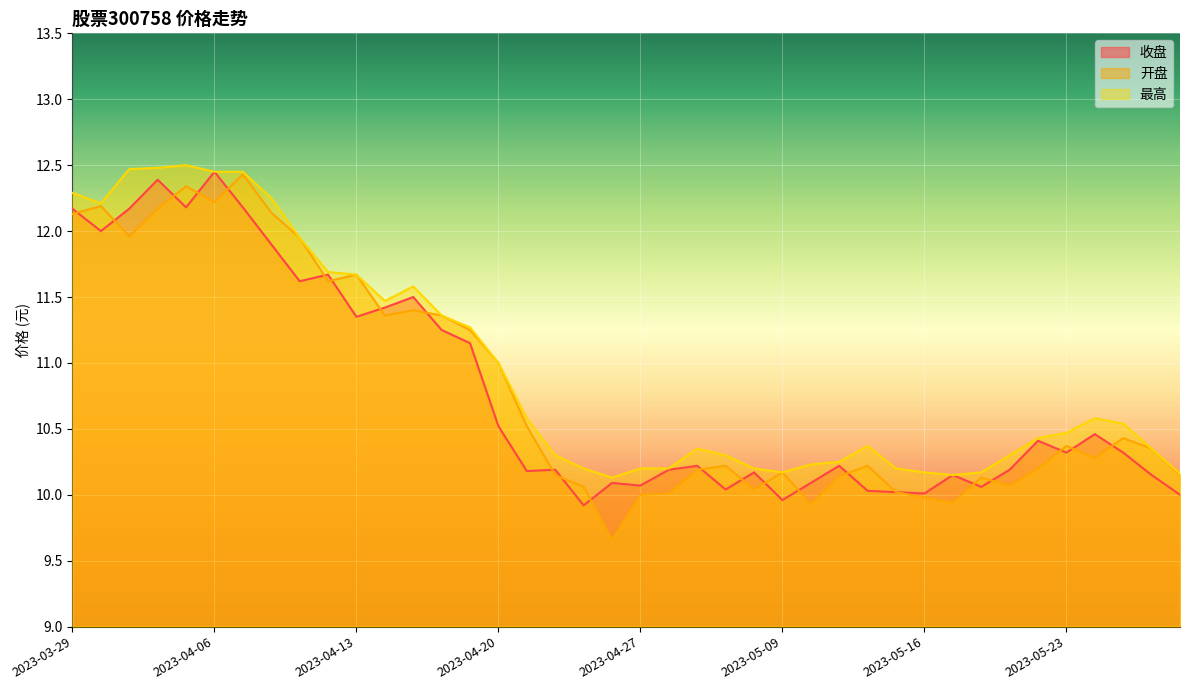

In 开盘, how many points are lower than both neighbors (excluding endpoints)?

10